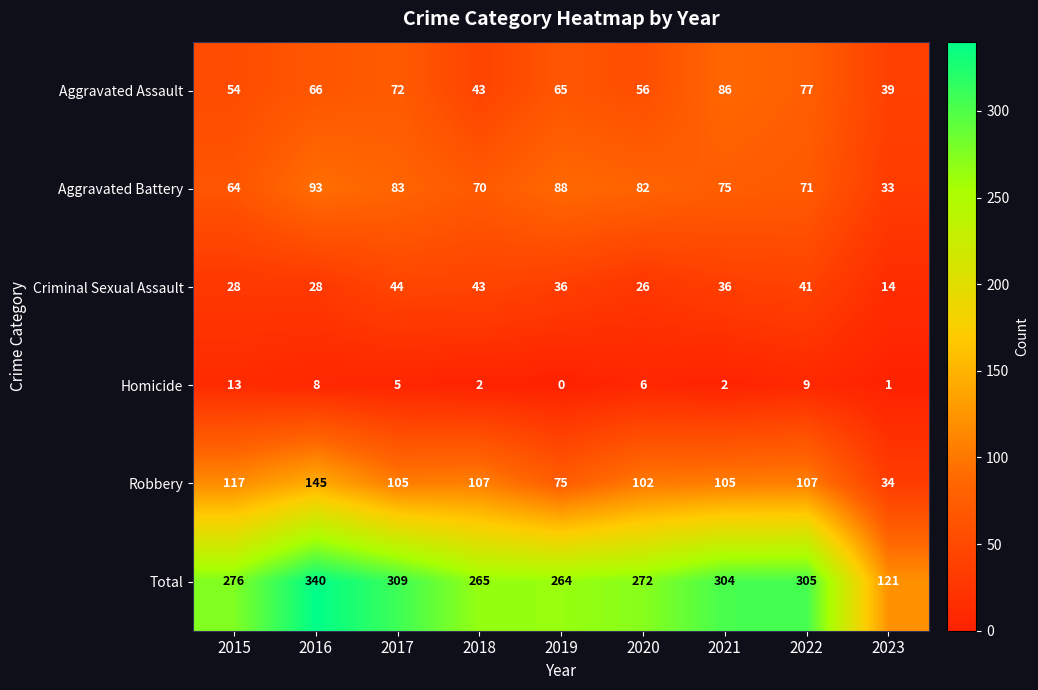

Which series has the largest range (max minus min)?

Total